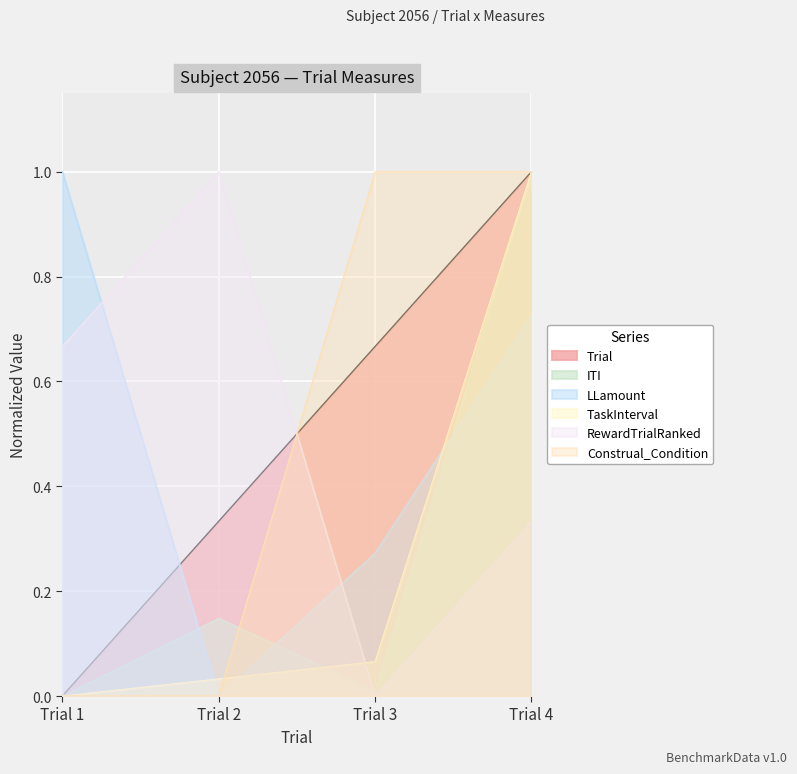

What are all the series names shown in the legend?

Trial, ITI, LLamount, TaskInterval, RewardTrialRanked, Construal_Condition